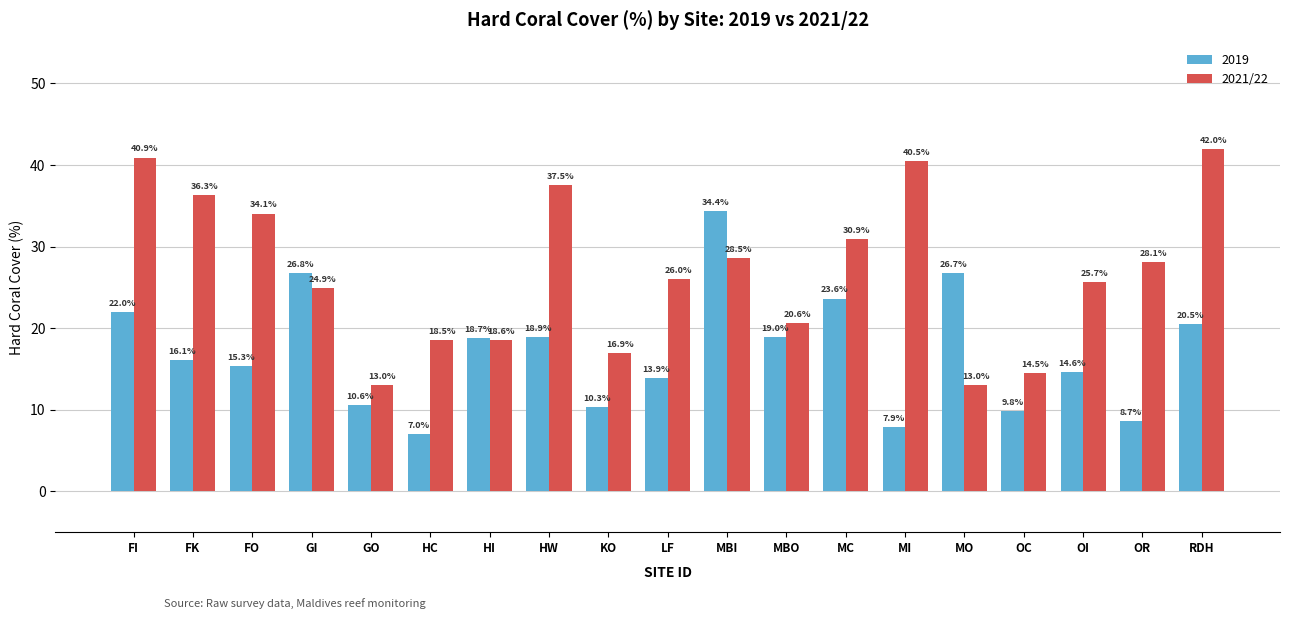

Are the bars grouped side by side (vs. stacked)?

Yes